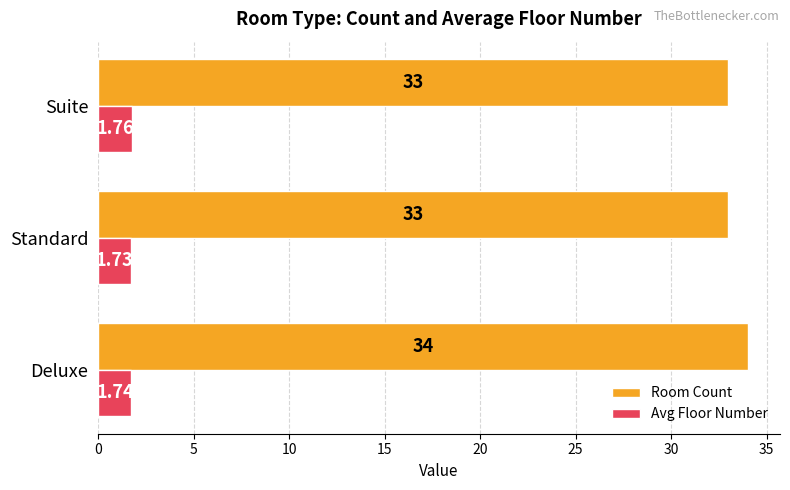

Which series has the largest total across all categories?

Room Count